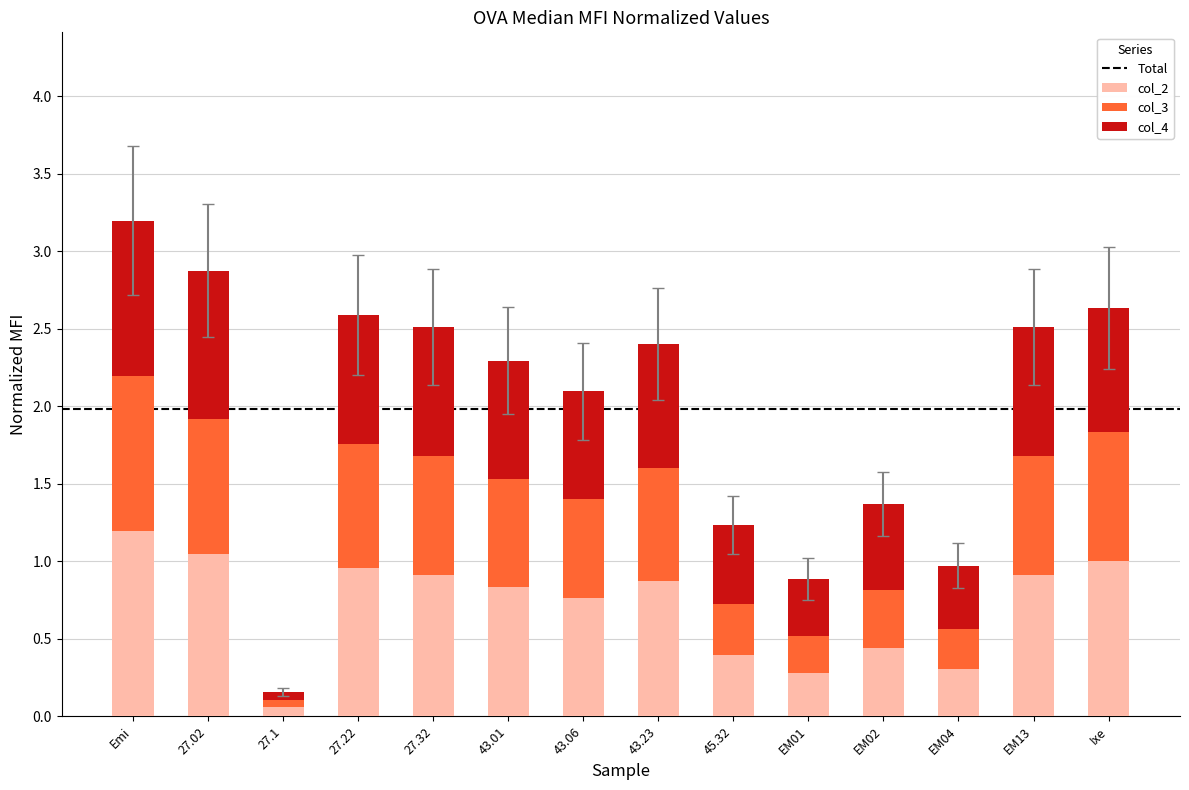

What is the sum of the col_2 values at EM04 and 27.02?

1.4